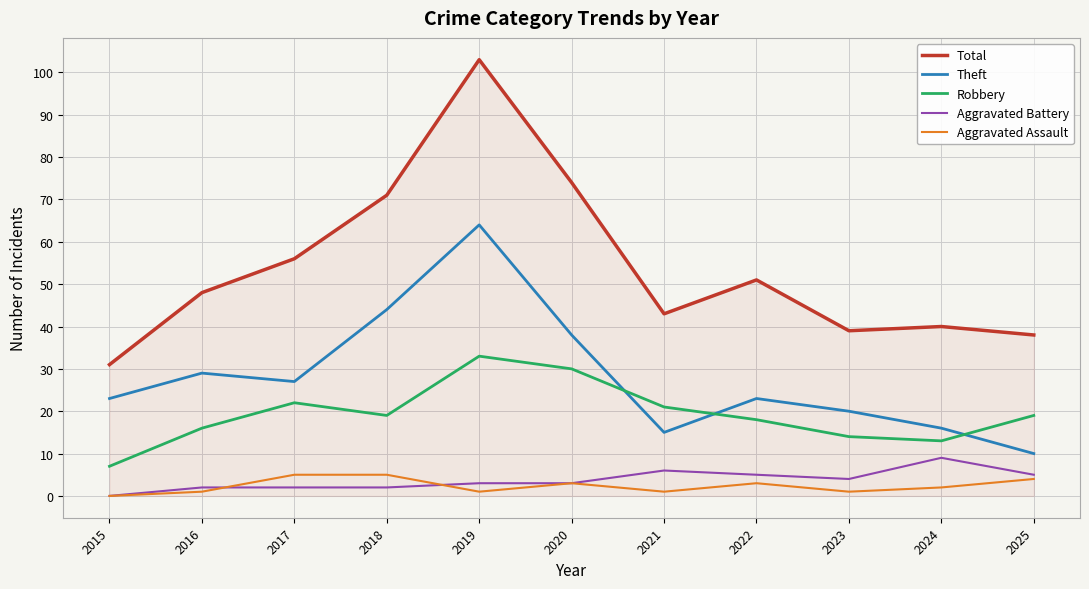

At which category is the sum across all series the highest?

2019